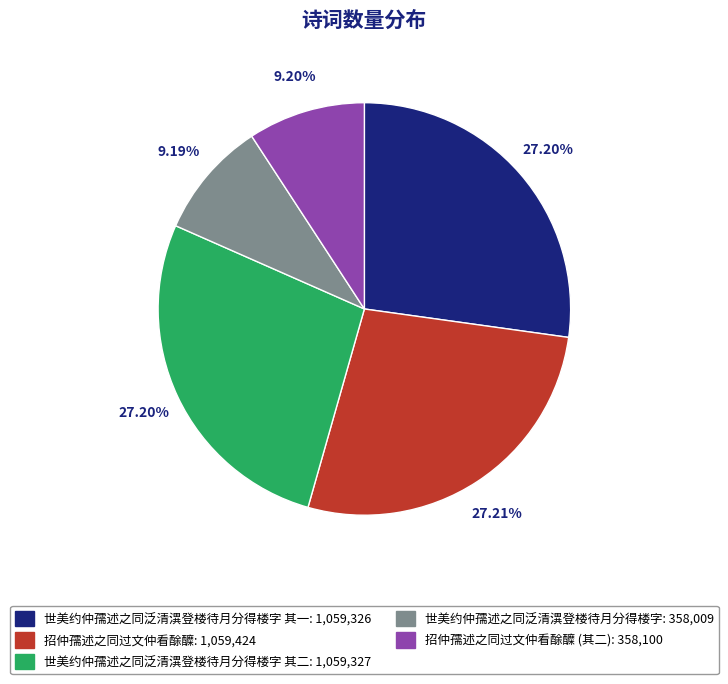

Is there any slice that represents more than half of the pie?

No